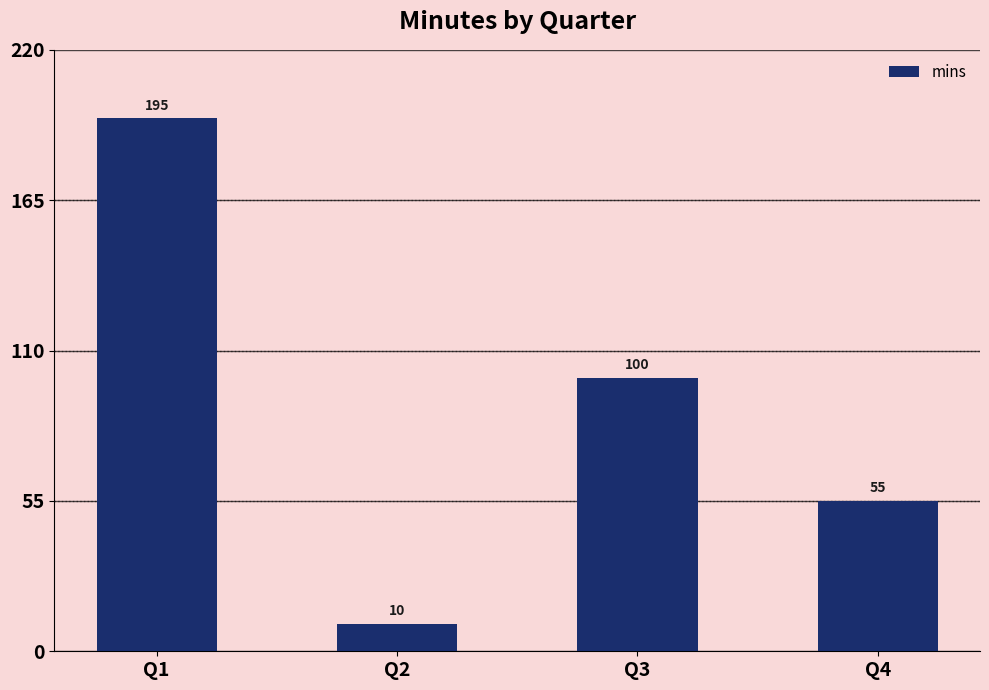

Which category has the highest value across all series?

Q1